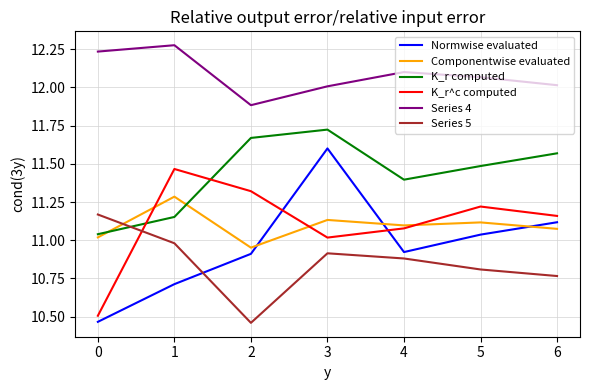

What is the difference between the highest and lowest values at 2?

1.4